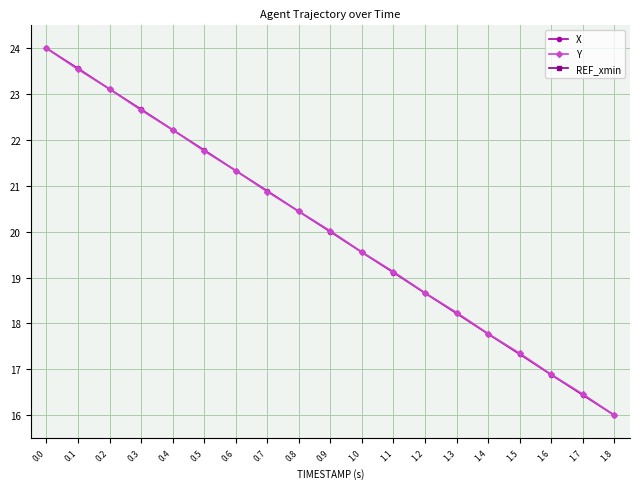

Reading left to right, list all the values displayed in this chart.

X: 24.0	23.6	23.1	22.7	22.2	21.8	21.3	20.9	20.4	20.0	19.6	19.1	18.7	18.2	17.8	17.3	16.9	16.4	16.0
Y: 24.0	23.5	23.1	22.7	22.2	21.8	21.3	20.9	20.4	20.0	19.6	19.1	18.7	18.2	17.8	17.3	16.9	16.5	16.0
REF_xmin: 0.0	0.0	0.0	0.0	0.0	0.0	0.0	0.0	0.0	0.0	0.0	0.0	0.0	0.0	0.0	0.0	0.0	0.0	0.0